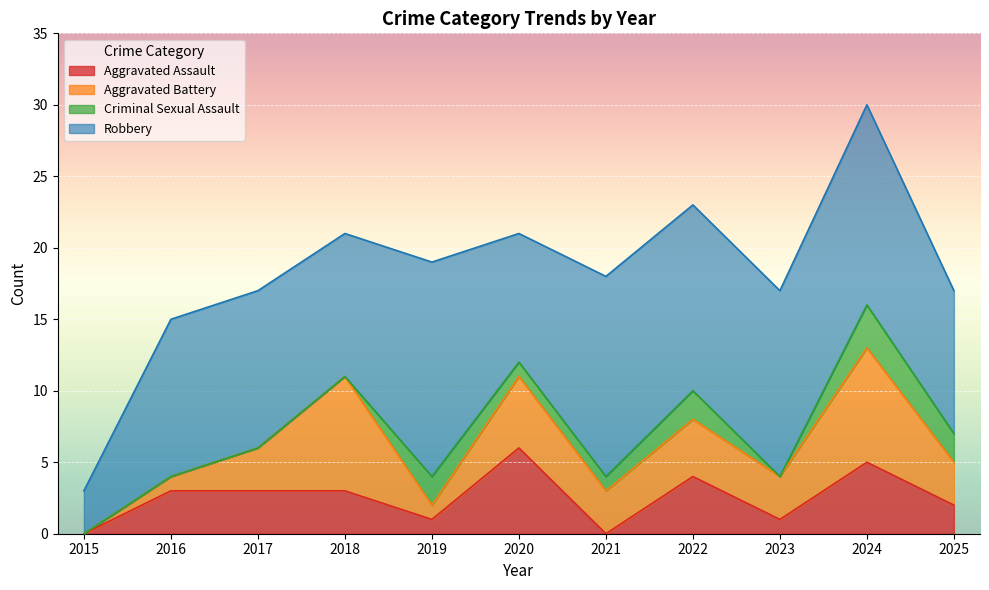

Reading left to right, transcribe all the data shown in this chart.

Aggravated Assault: 0	3	3	3	1	6	0	4	1	5	2
Aggravated Battery: 0	1	3	8	1	5	3	4	3	8	3
Criminal Sexual Assault: 0	0	0	0	2	1	1	2	0	3	2
Robbery: 3	11	11	10	15	9	14	13	13	14	10